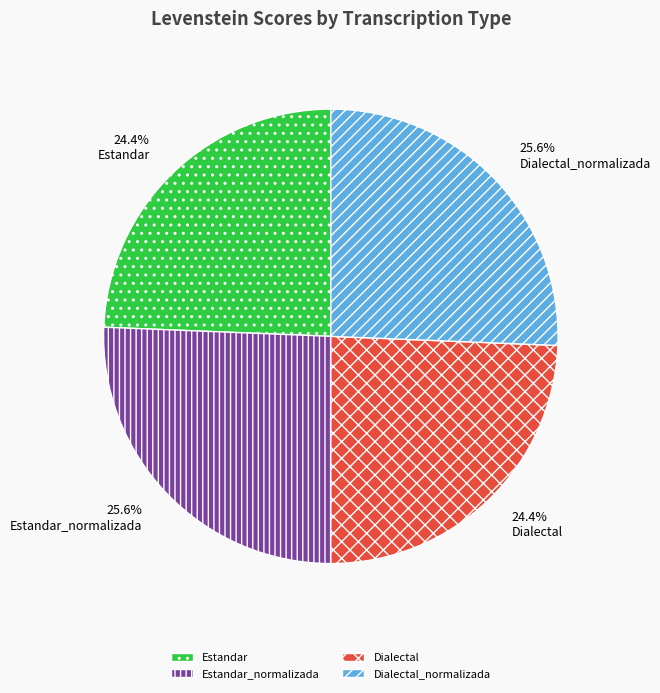

Is there a majority slice in this chart?

No